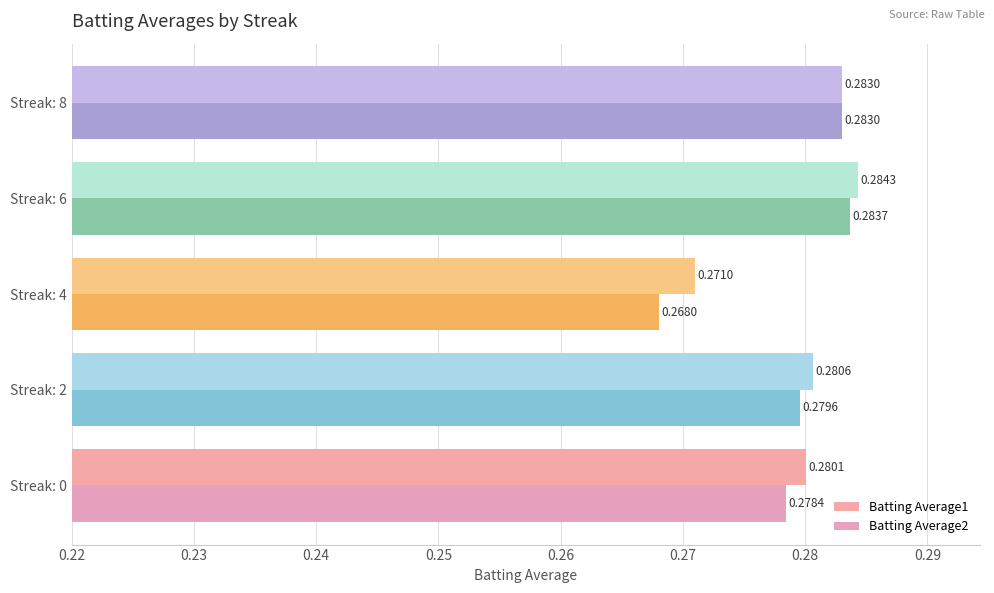

Where is Batting Average1 nearest to the value 0?

Streak: 4